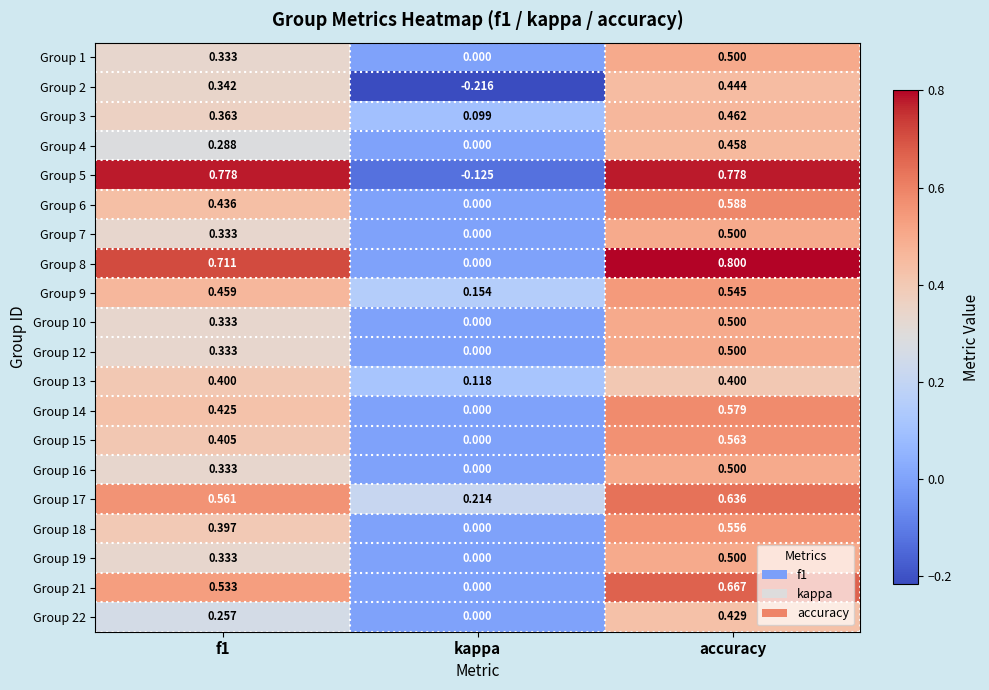

Which category has the lowest value in the Group 10 series?

kappa